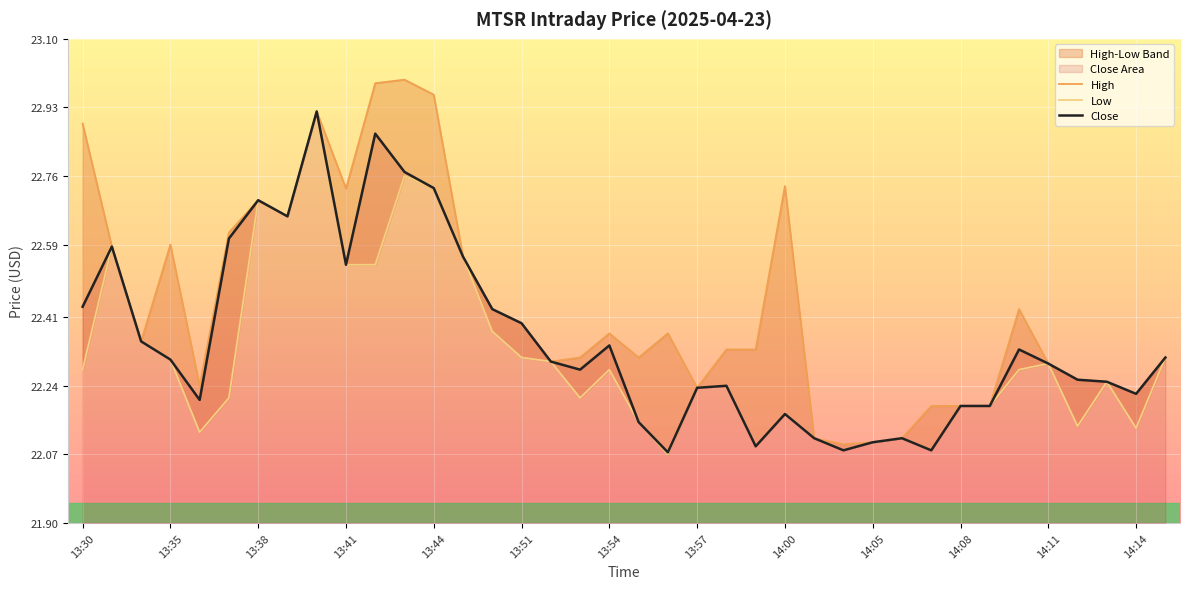

True or false: Close has a value of 33.1 at 13:30.

False